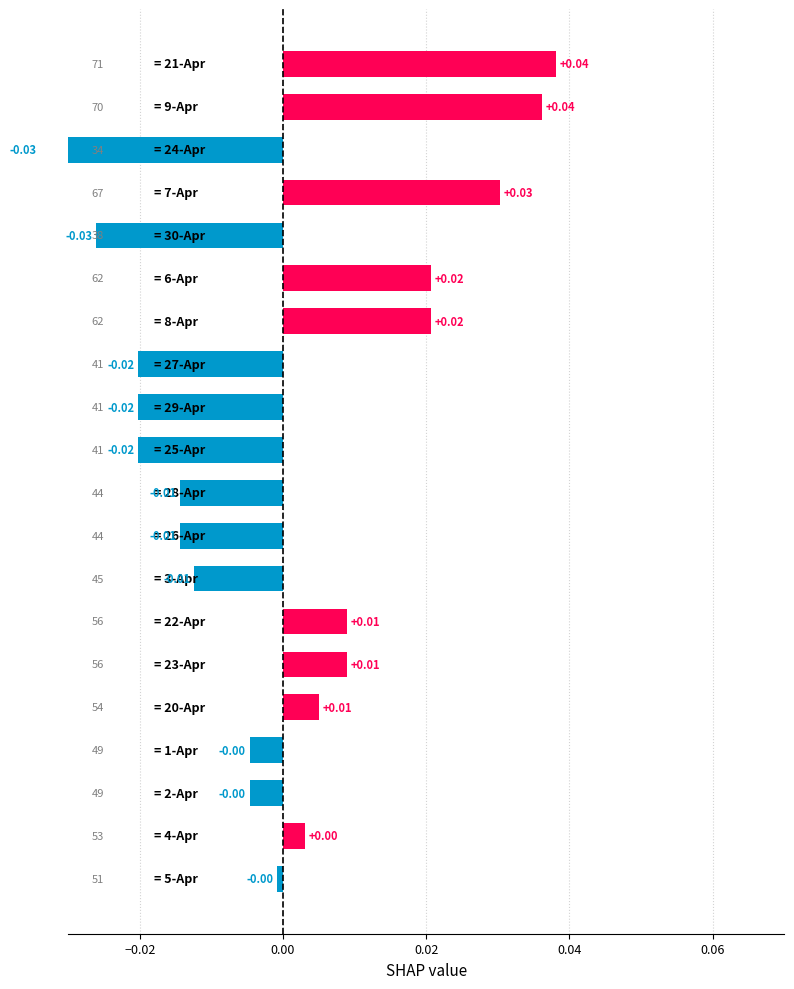

How many data points are less than 0?

11